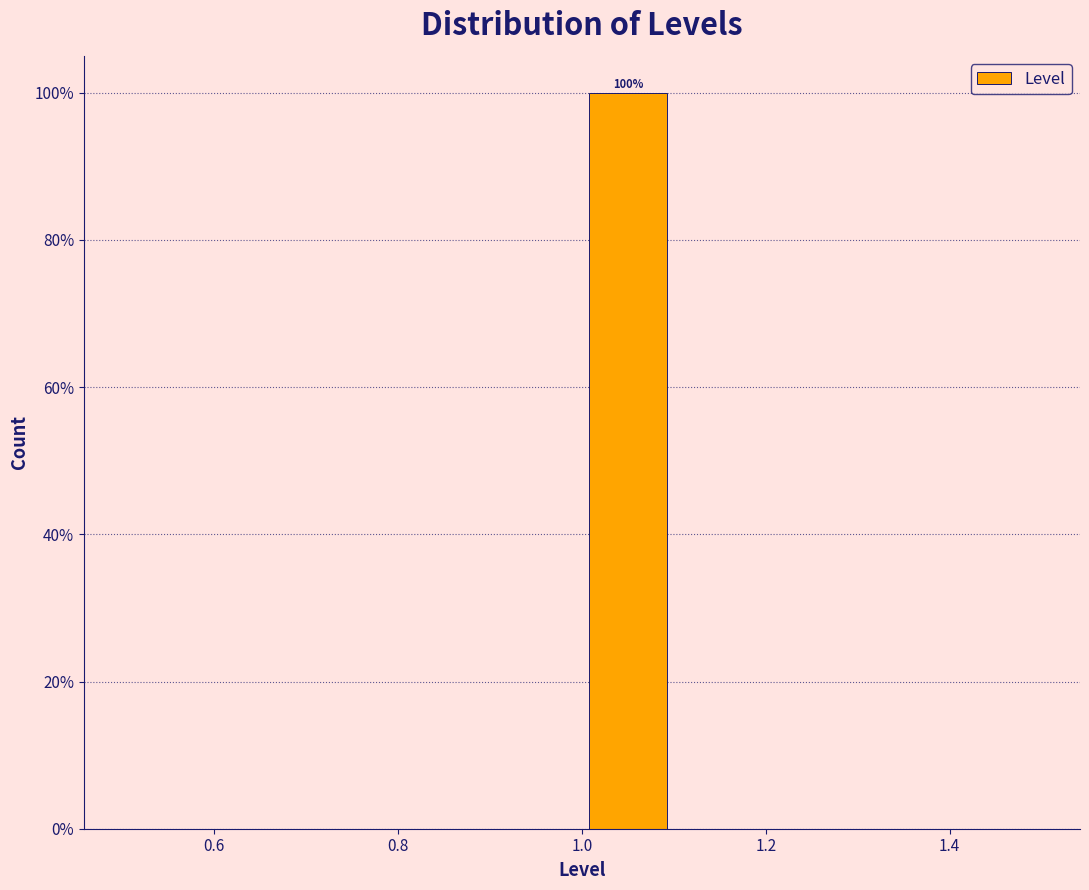

Which range on the x-axis has the tallest bar?

1.0 to 1.1